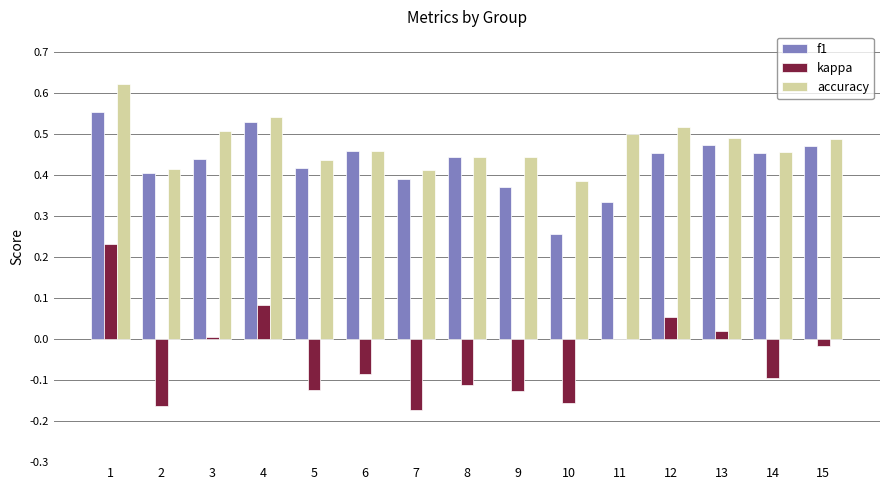

At which category is the sum across all series the highest?

1